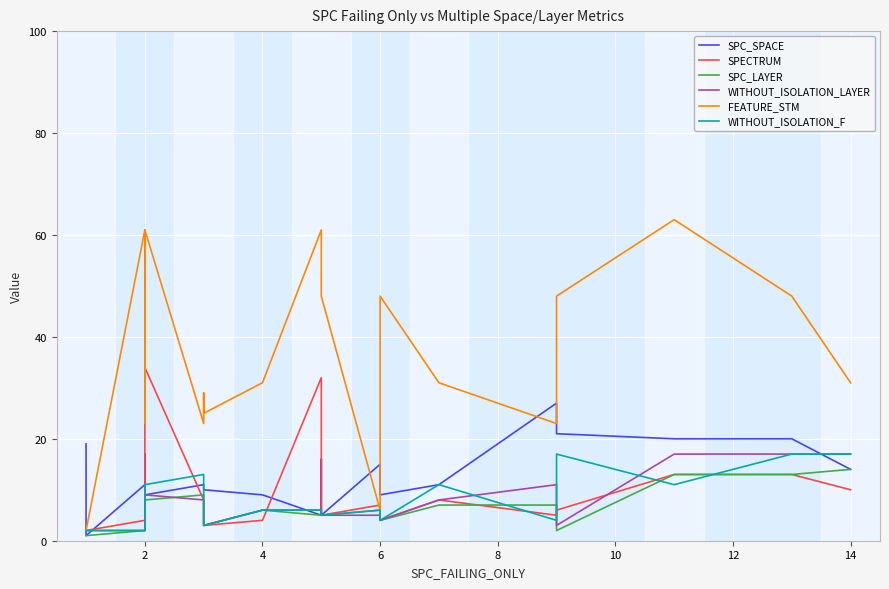

What is the difference between the maximum and second lowest values in the SPC_LAYER series?

13